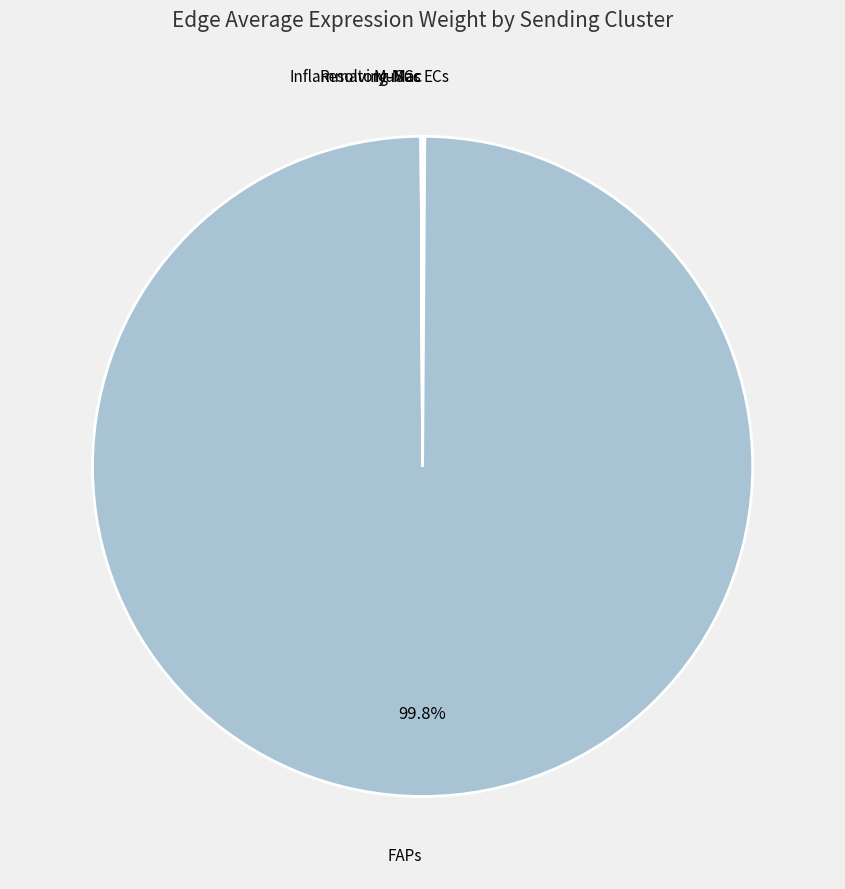

What portion of the pie excludes FAPs?

0.2%